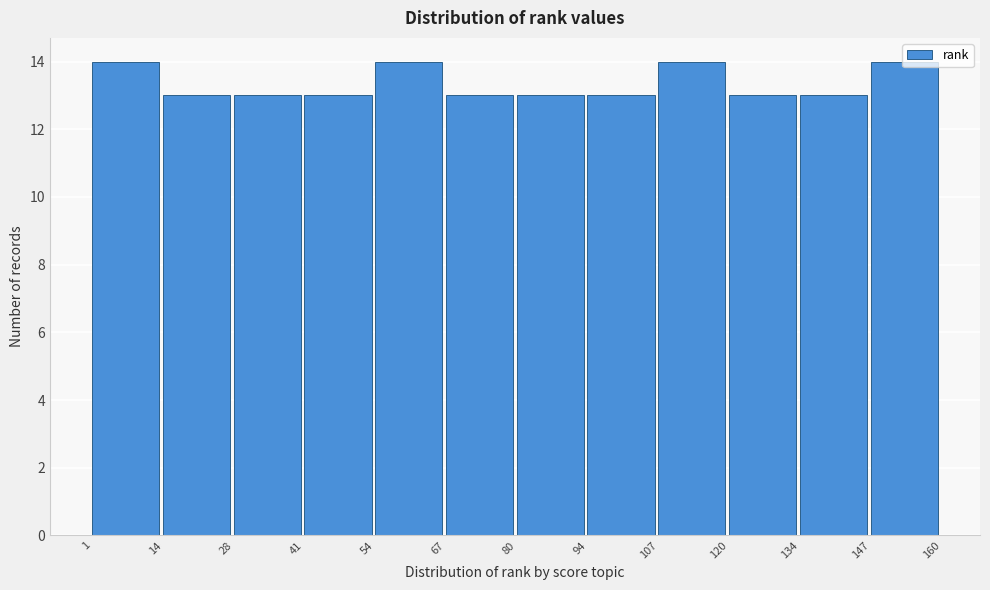

How tall is the bar that spans 134 to 147 on the x-axis? The values are not printed on the chart, so give them approximately, as read against the axis.

13